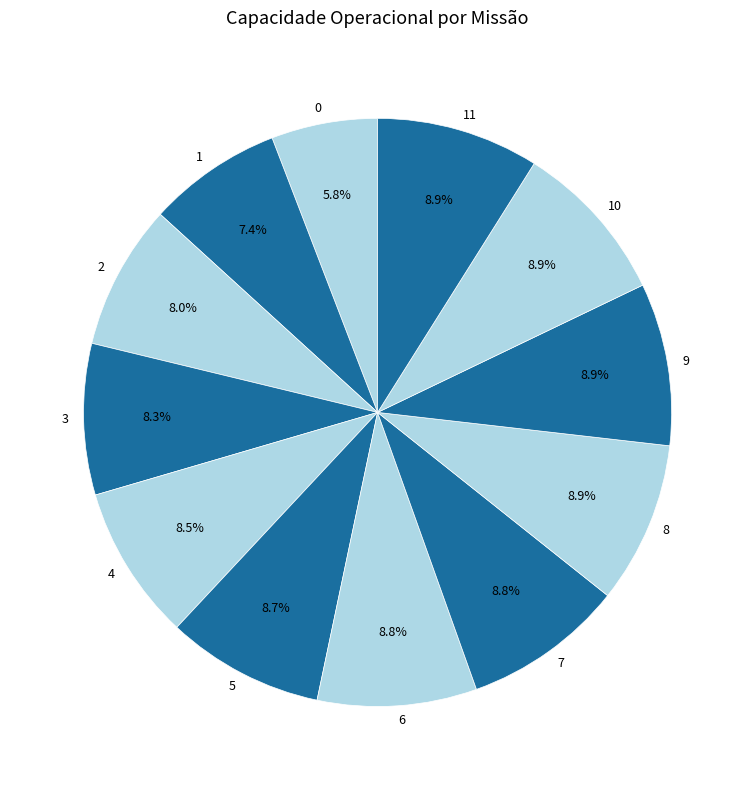

Between 1 and 9, which is larger?

9